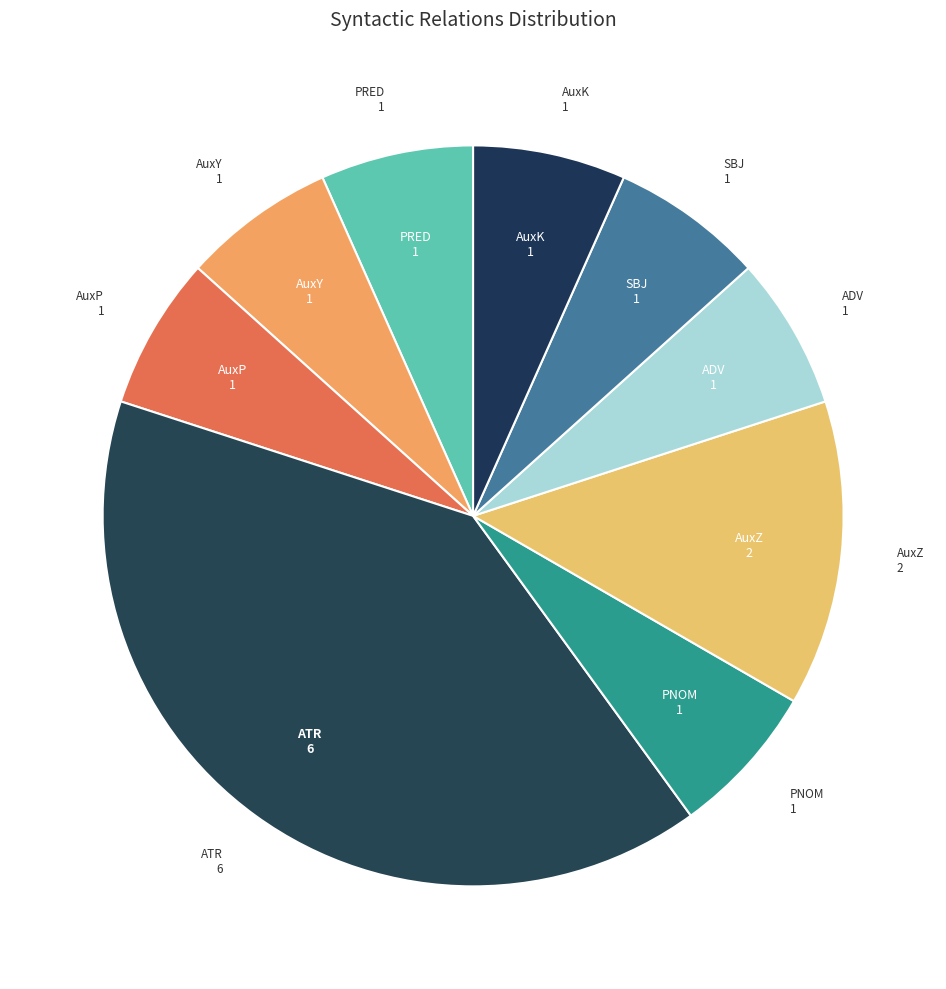

Is it true that AuxY is 7% of the pie?

True